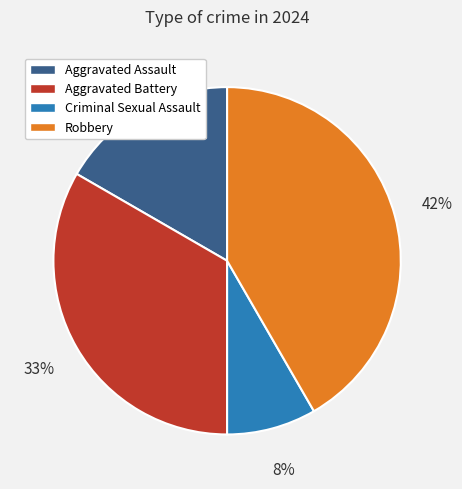

Between Aggravated Battery and Robbery, which is larger?

Robbery